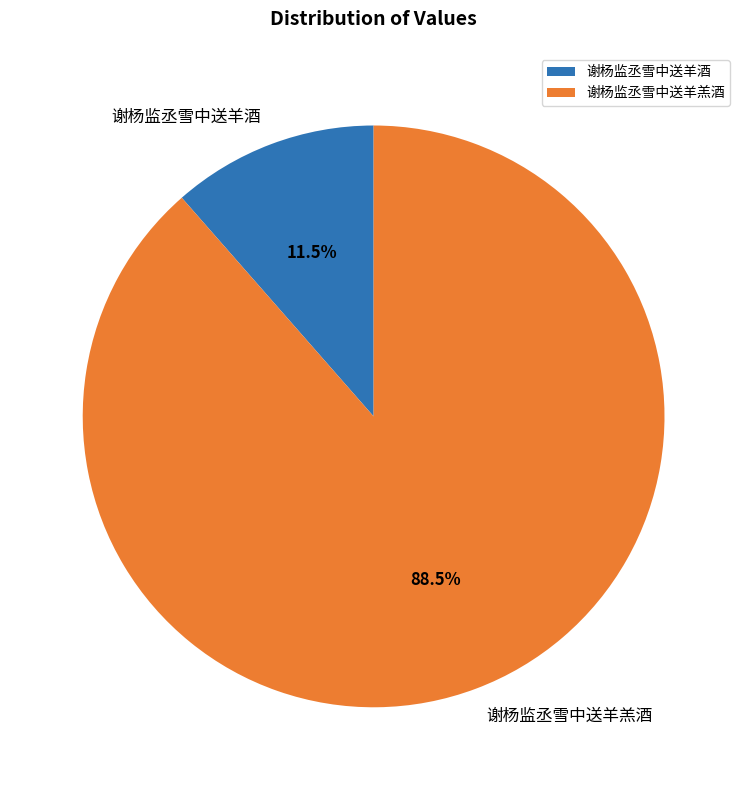

Which slice is the largest?

谢杨监丞雪中送羊羔酒